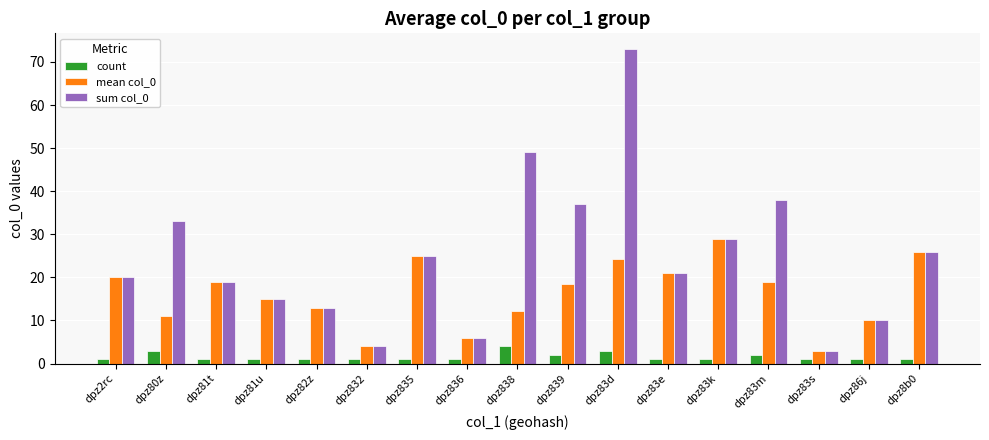

Rank the series by their maximum value, from lowest to highest.

count, mean col_0, sum col_0